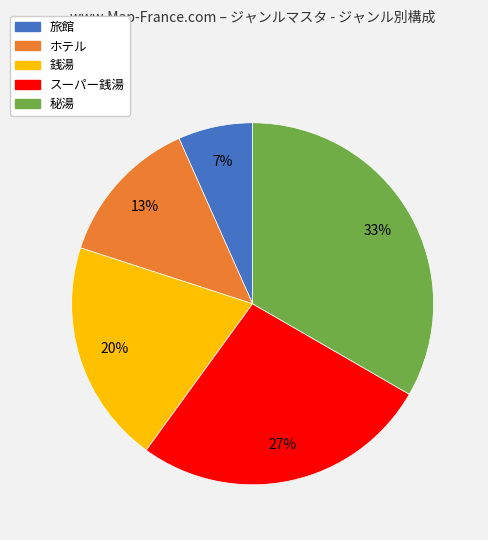

Which has a higher value, スーパー銭湯 or ホテル?

スーパー銭湯